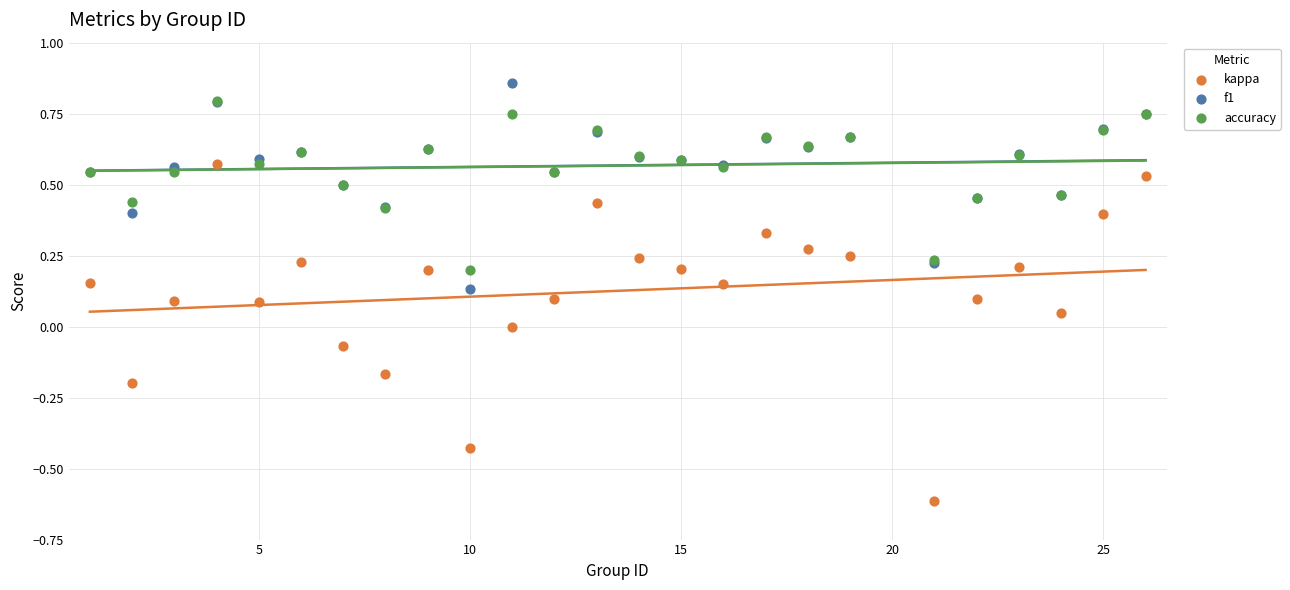

Which series reaches the minimum Y coordinate?

kappa